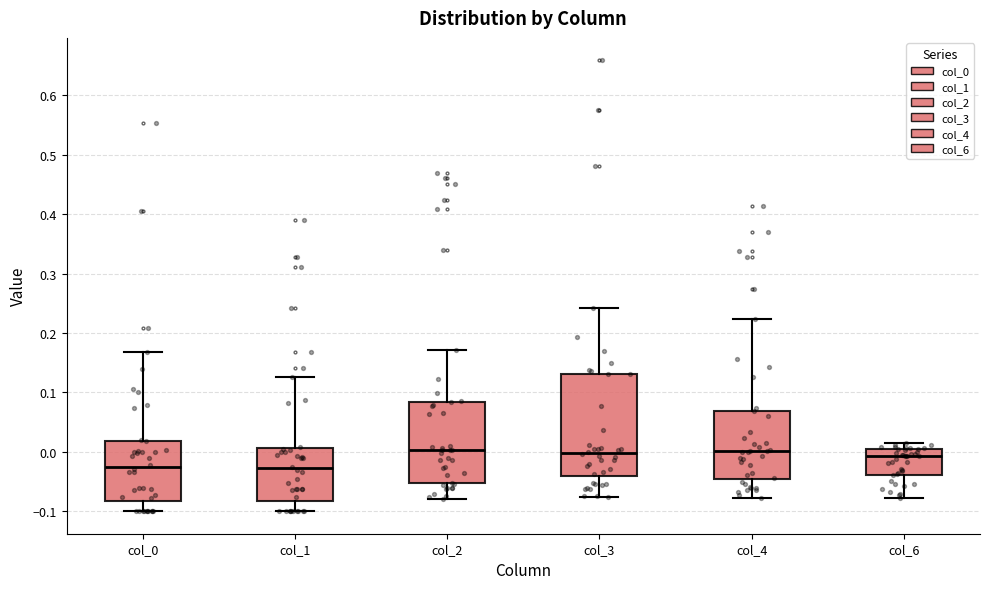

Which box is the tallest, from its lower edge to its upper edge?

col_3